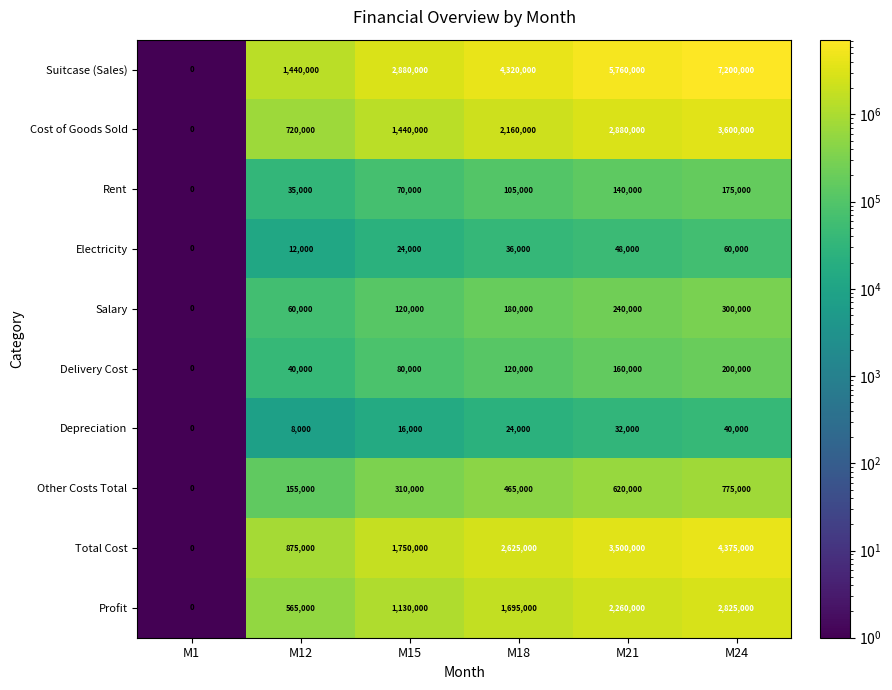

What is the spread (max minus min) of values at M12?

1432000